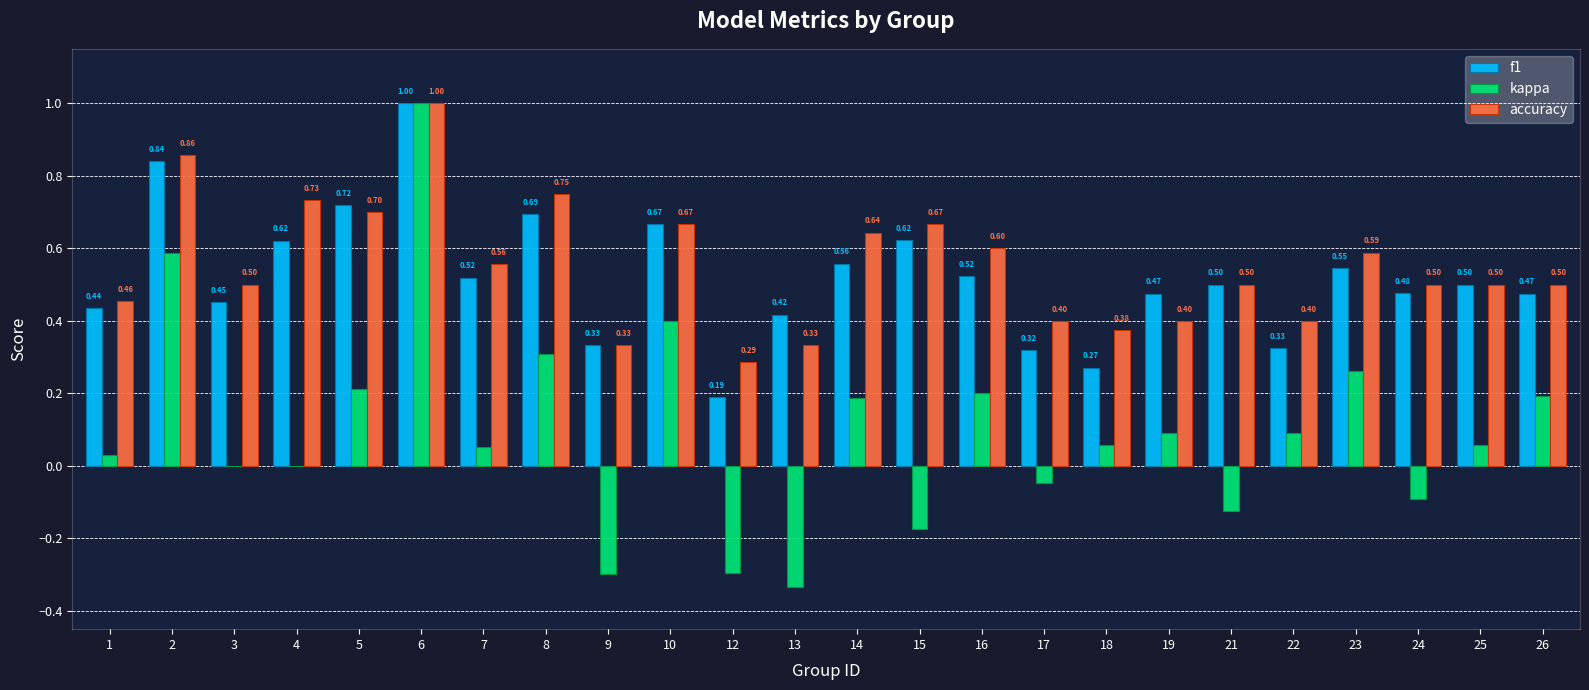

What is the total value across all series at 5?

1.6